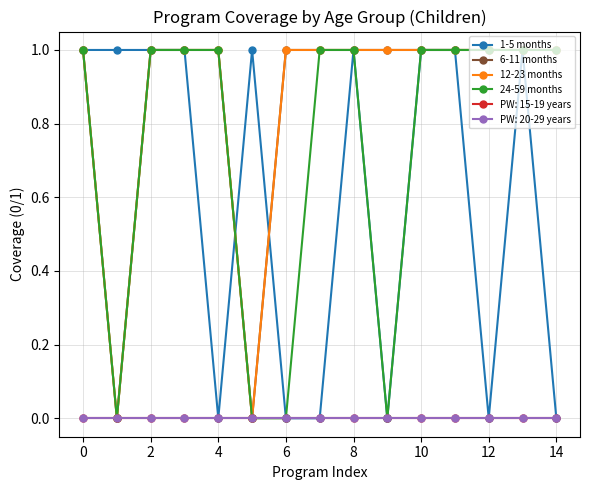

True or false: 24-59 months and 1-5 months cross at least once.

True